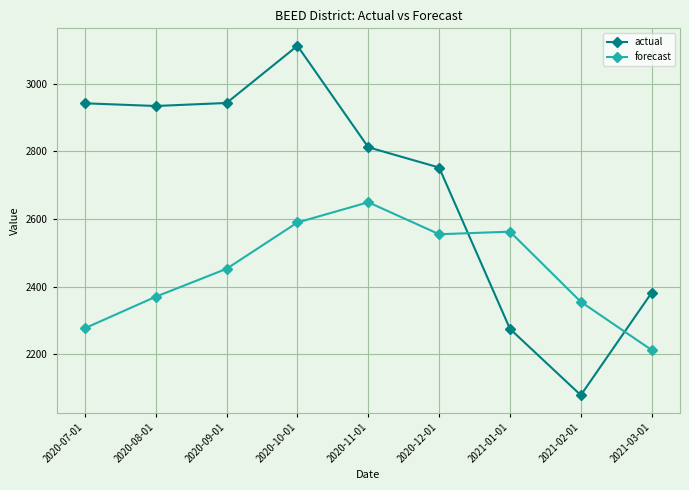

What are all the series names shown in the legend?

actual, forecast